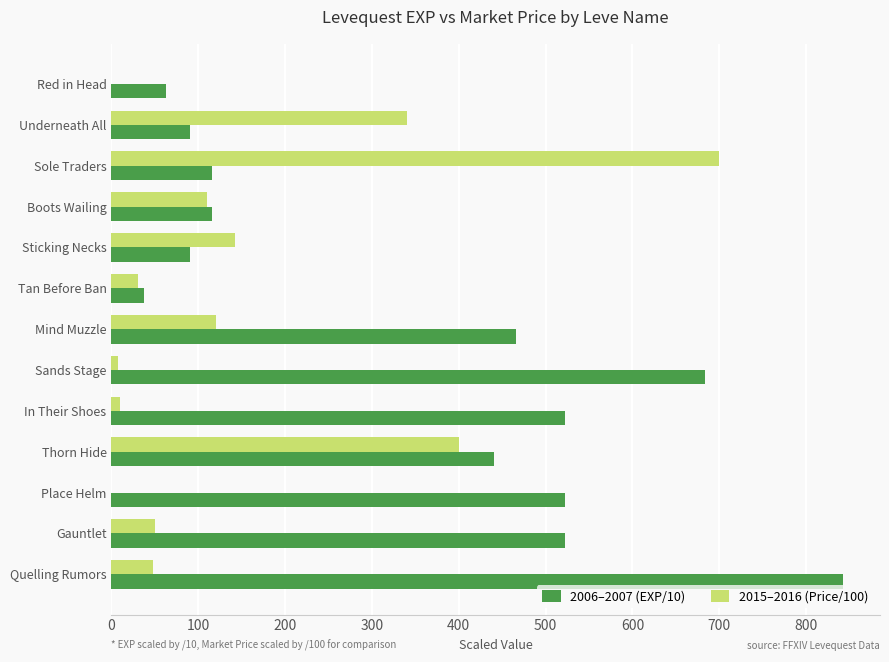

At which label does 2006–2007 (EXP/10) reach its peak?

Quelling Rumors